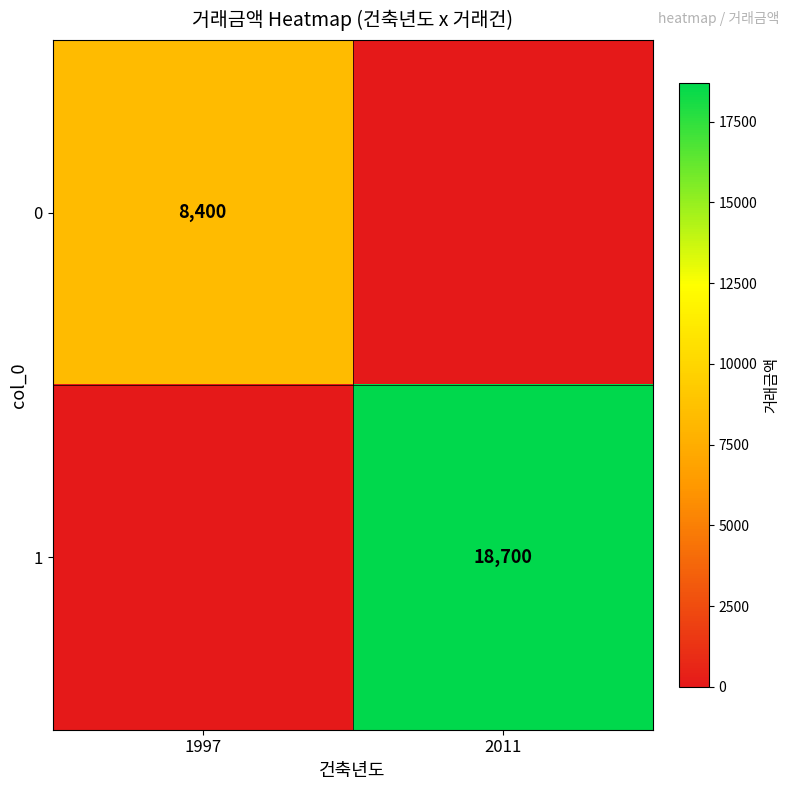

Which category has the highest value across all series?

2011